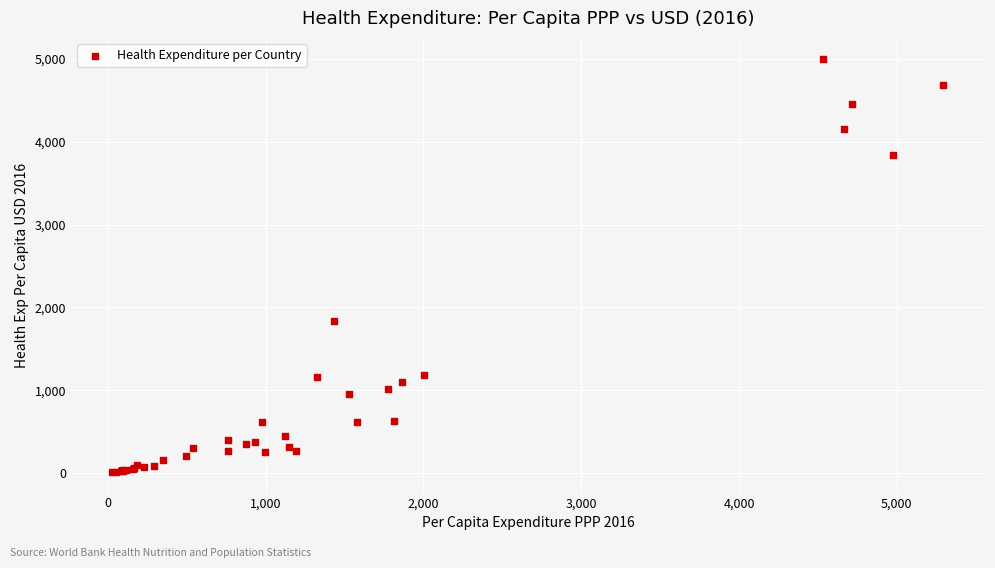

What Y value in the scatter plot is closest to 2509?

1835.2